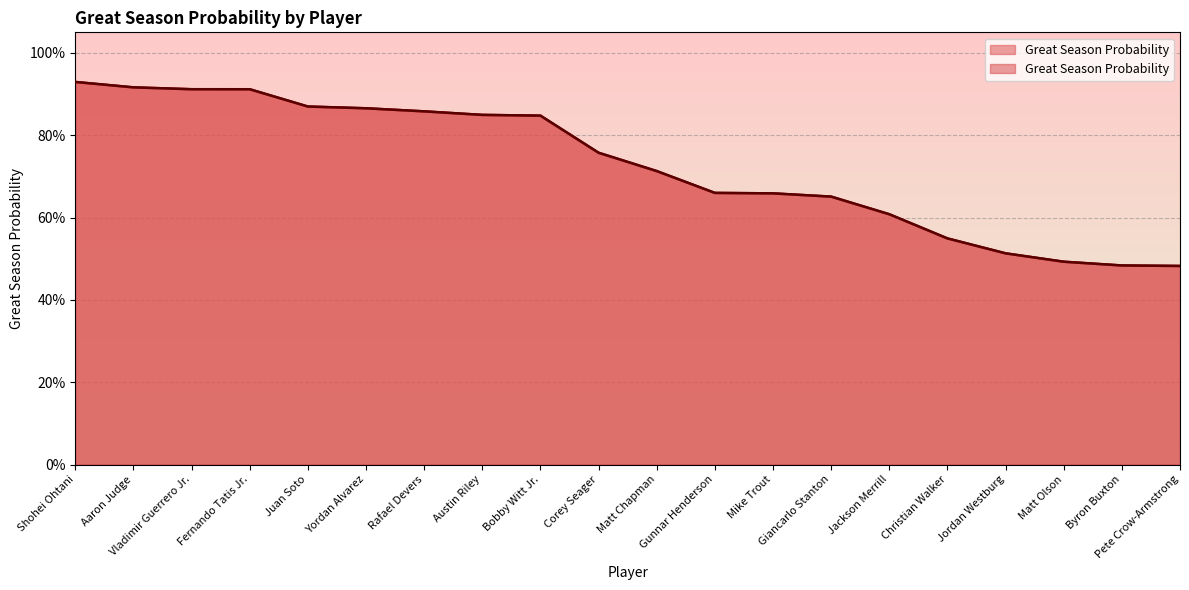

Count the number of categories in the chart.

20